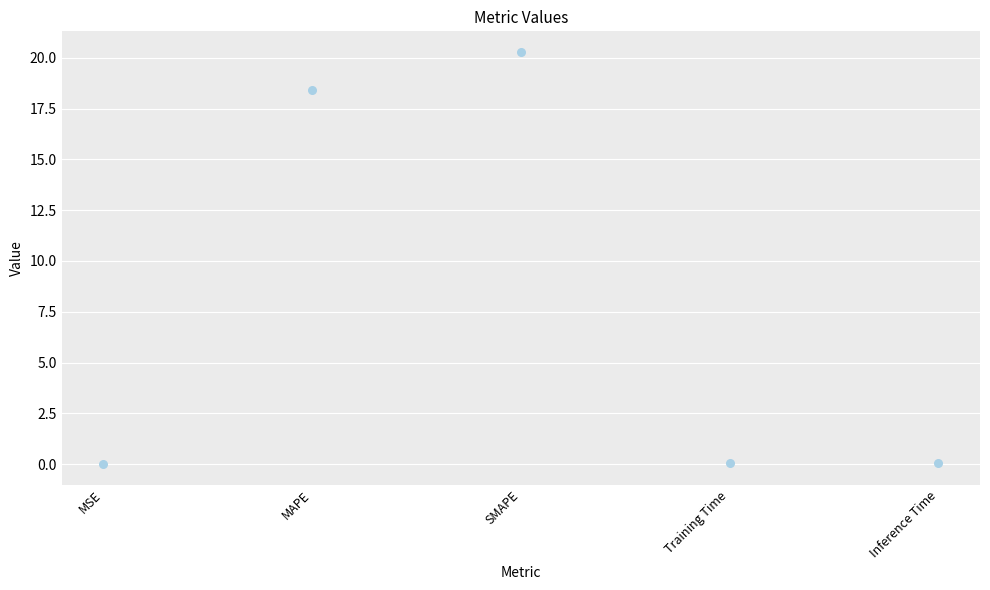

What Y value in the scatter plot is closest to 10?

18.4